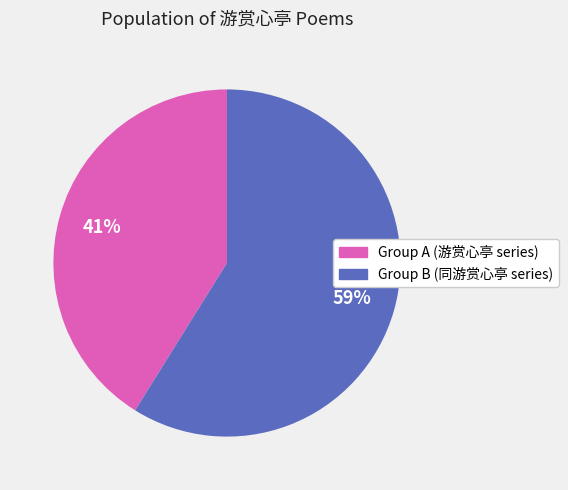

How many slices are in this pie chart?

2